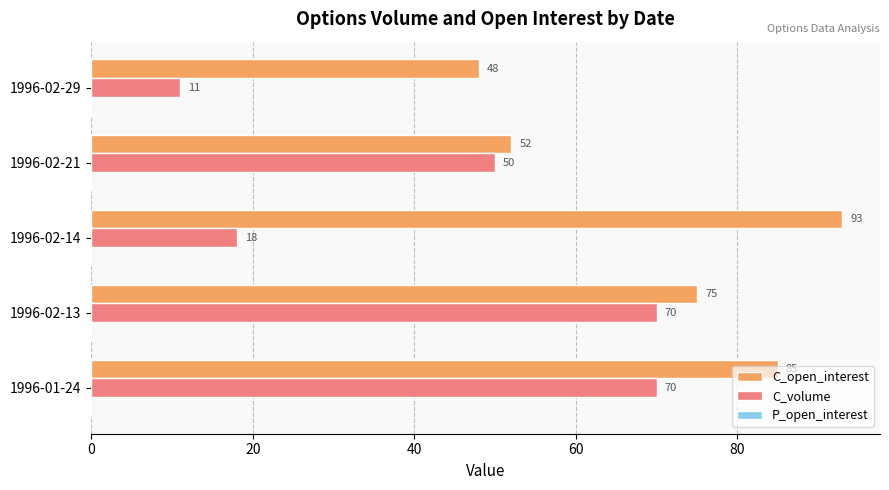

List the series in order of their overall mean, highest first.

C_open_interest, C_volume